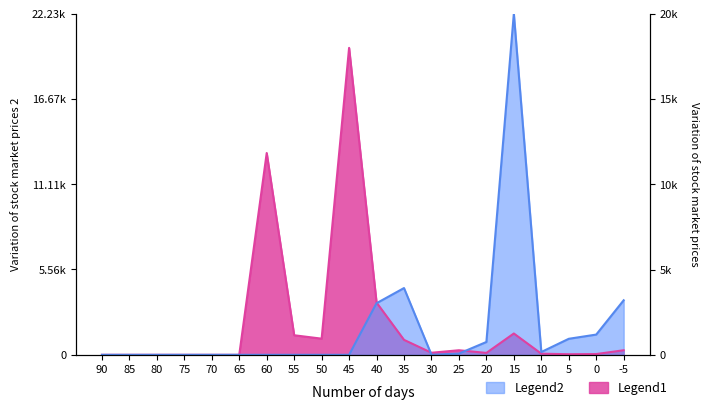

How many data points in Legend2 are less than 134?

10